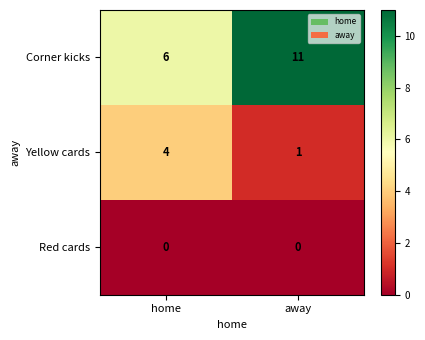

True or false: Corner kicks has a value of 6 at home.

True